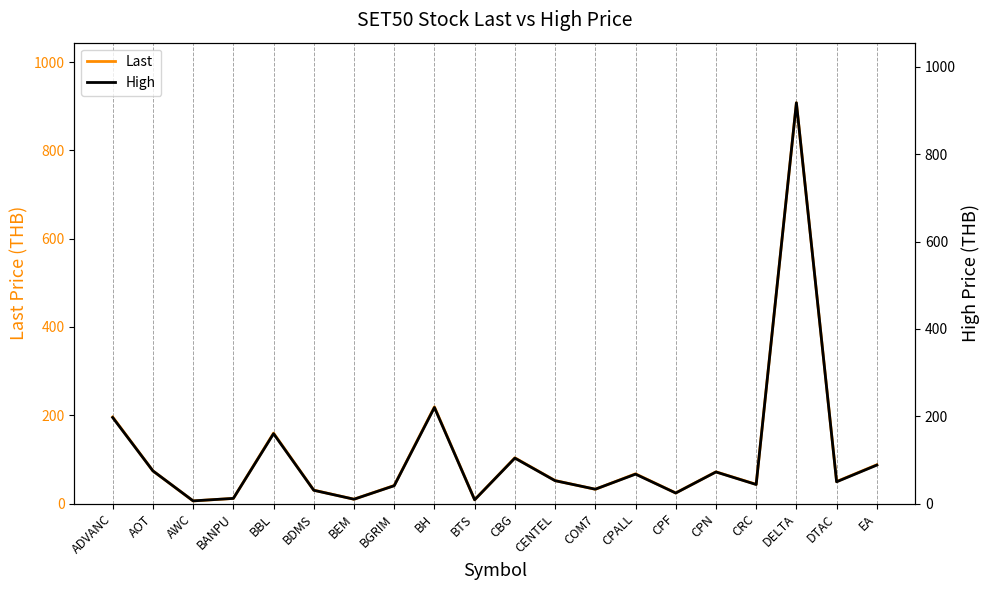

At which label is Last closest to 456?

BH